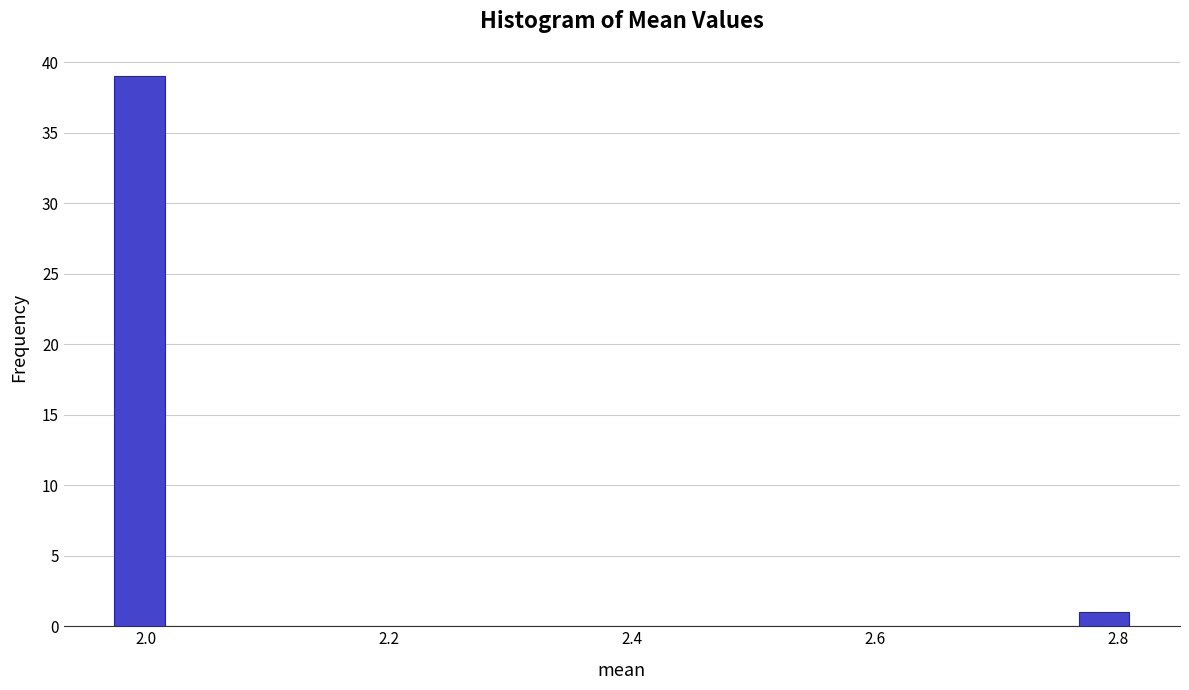

Read against the x-axis, roughly where is the centre of the tallest bar?

2.00